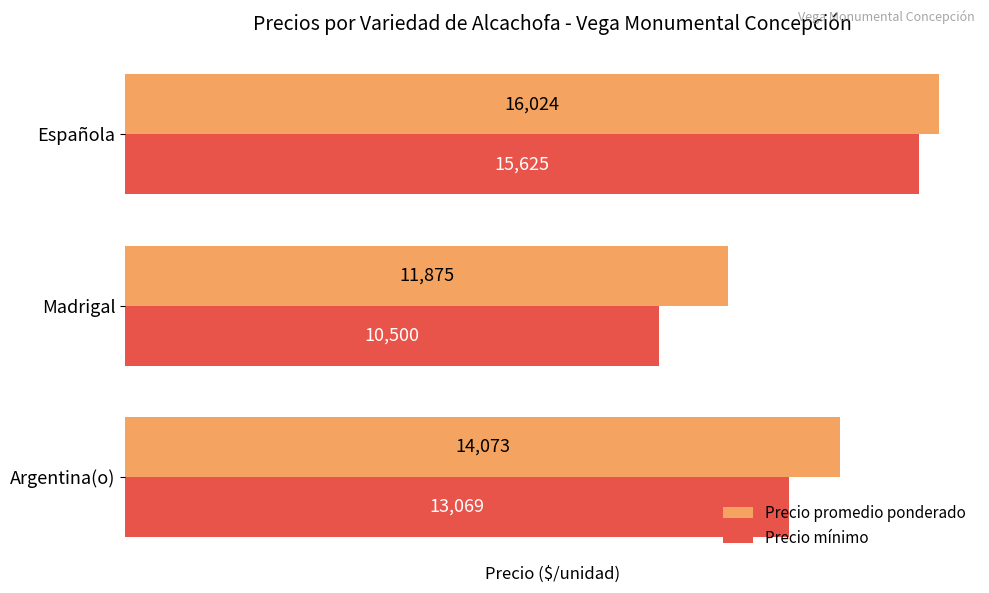

Which series changed the most between Madrigal and Española?

Precio mínimo